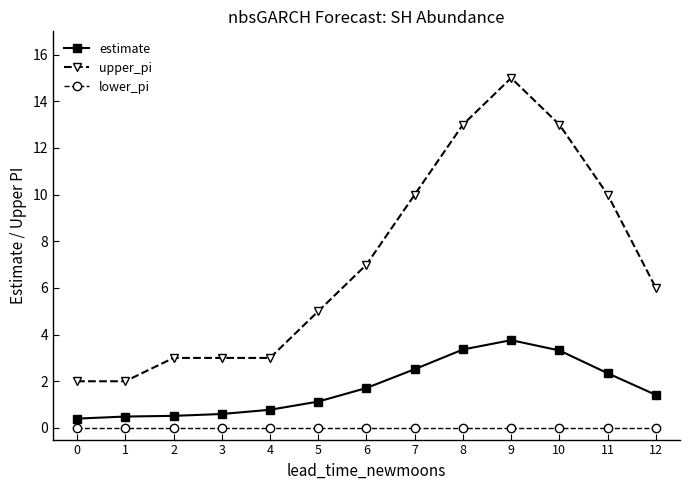

Is this an area chart (filled region under the line)?

No